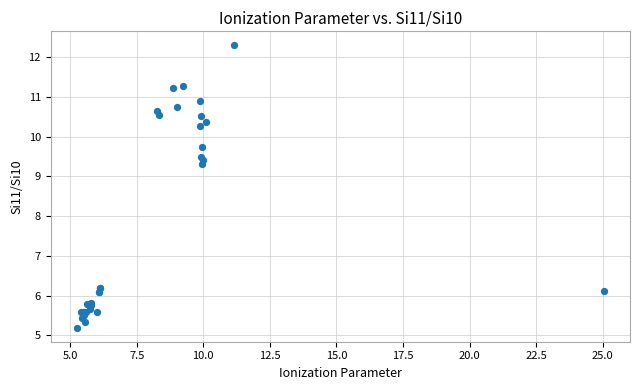

What Y value in the scatter plot is closest to 8?

9.3